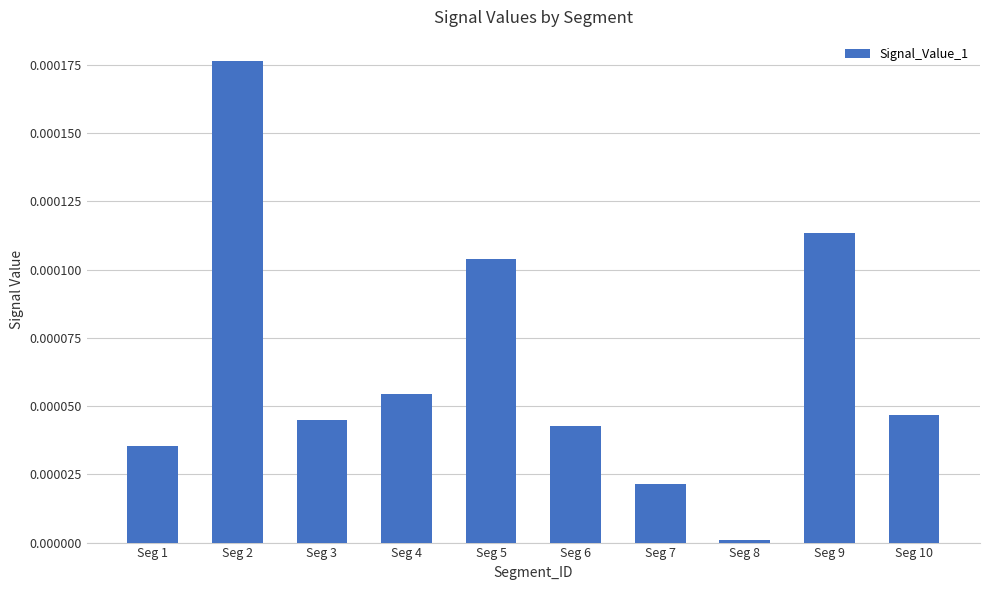

At which category does the chart reach its minimum across all series?

Seg 8